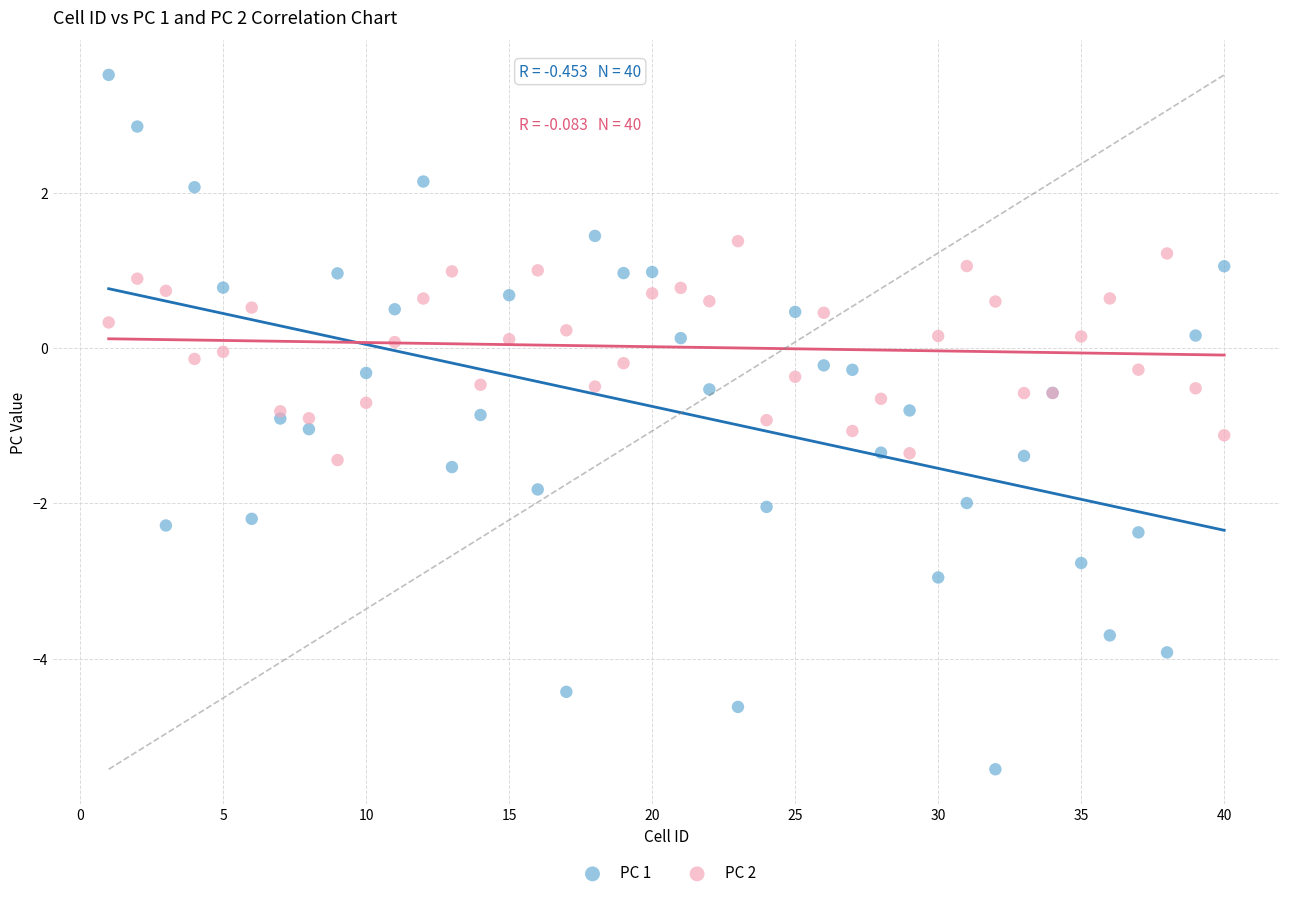

What is the X range (max minus min) for the scatter plot?

39.0